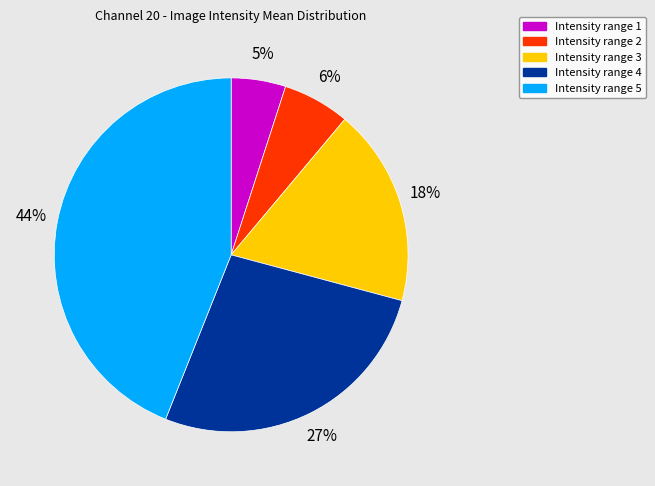

Which category has the biggest portion of the pie?

Intensity range 5